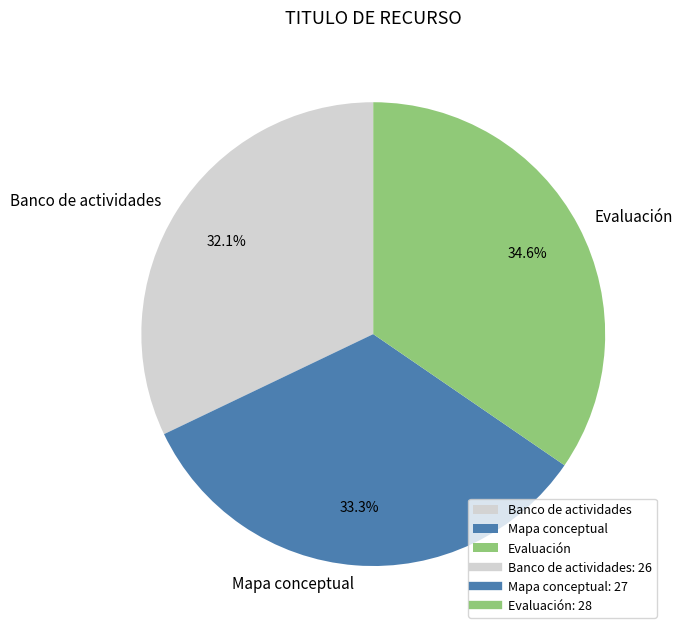

What percentage is the Banco de actividades slice, to the nearest percent?

32%